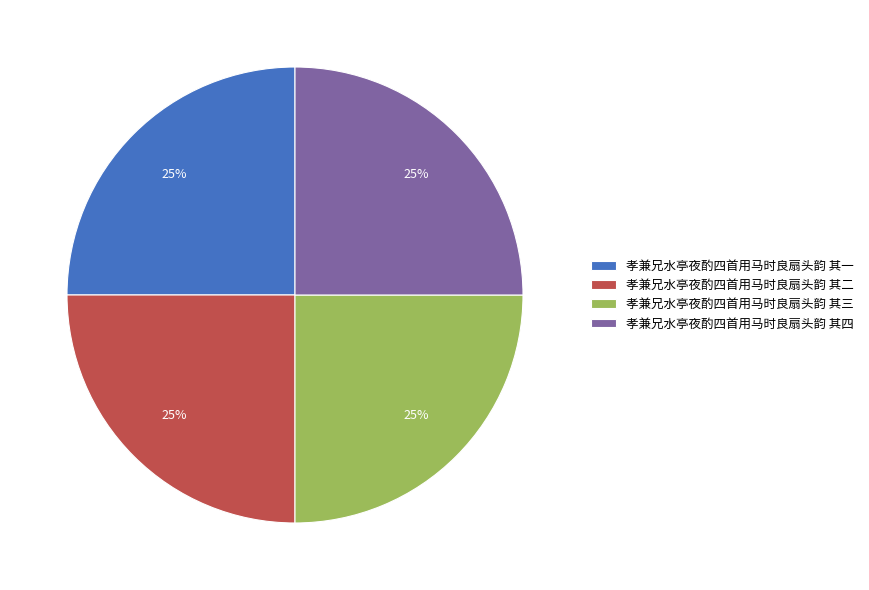

To the nearest percent, what percentage of the pie is 孝兼兄水亭夜酌四首用马时良扇头韵 其二?

25%